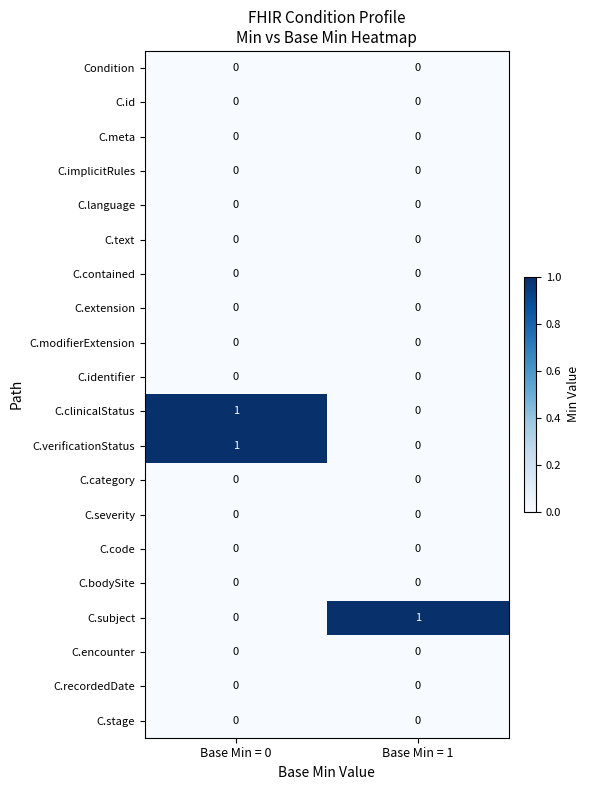

At which category is the sum across all series the highest?

Base Min = 0